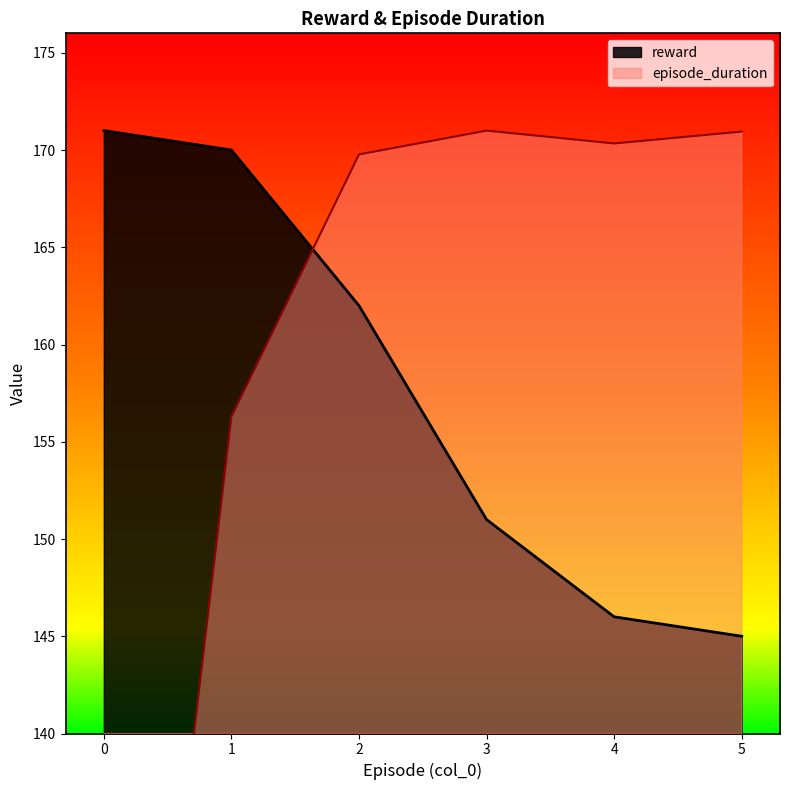

Which series changed the most between 3 and 5?

reward